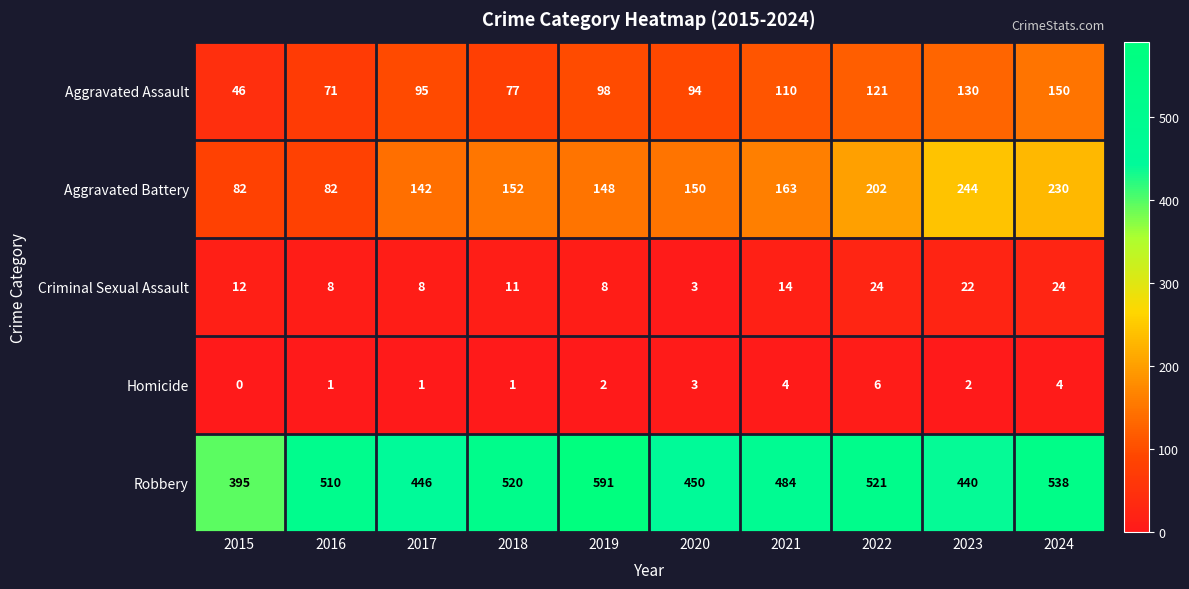

Between 2019 and 2022, which series saw the biggest shift?

Robbery